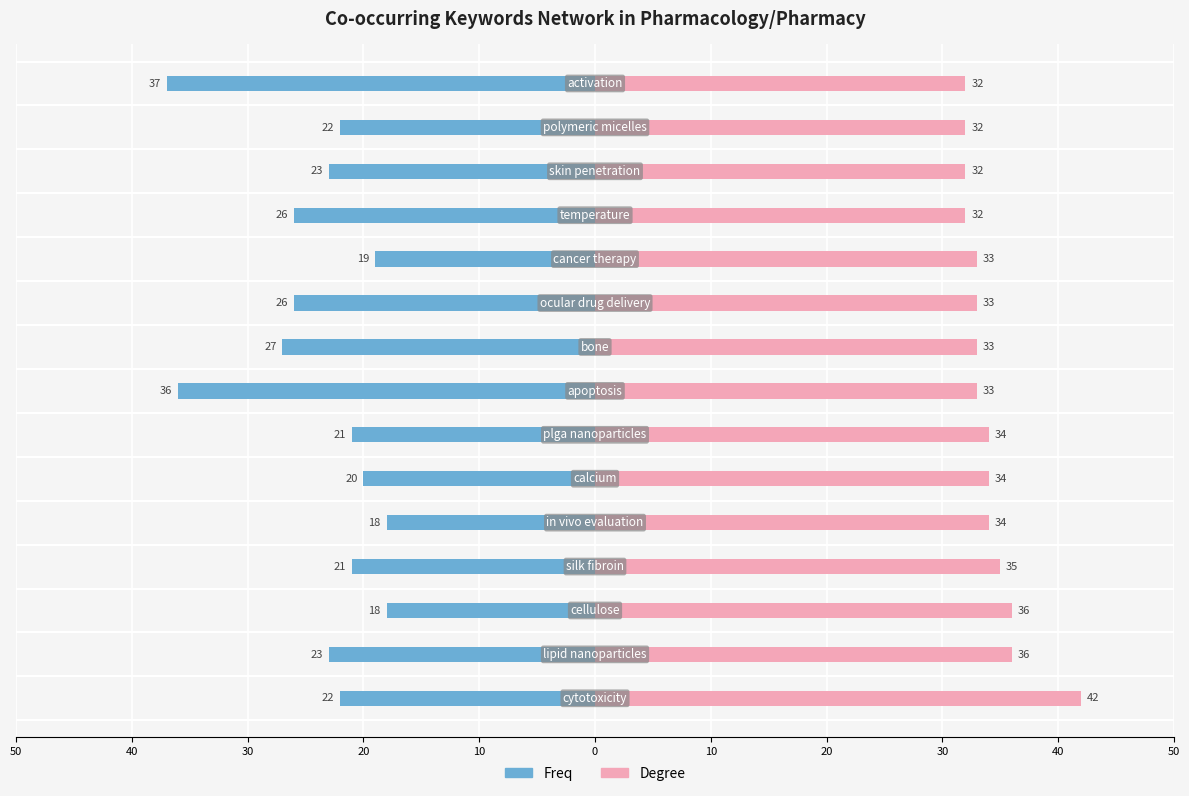

Rank the series by their average value, from highest to lowest.

Degree, Freq